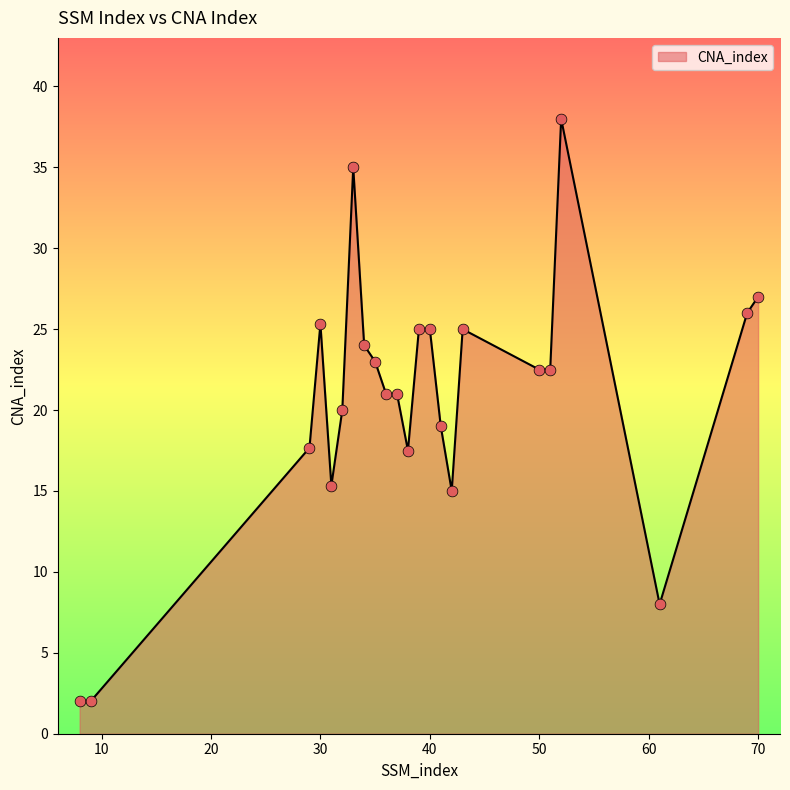

What is the minimum value shown in the chart?

2.0